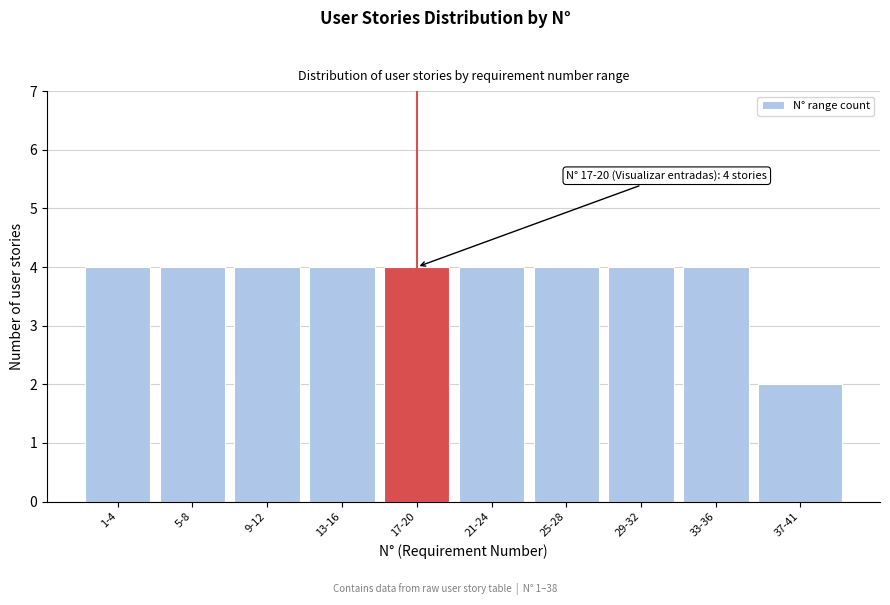

Reading left to right, list all the values displayed in this chart.

1-4=4	5-8=4	9-12=4	13-16=4	17-20=4	21-24=4	25-28=4	29-32=4	33-36=4	37-41=2